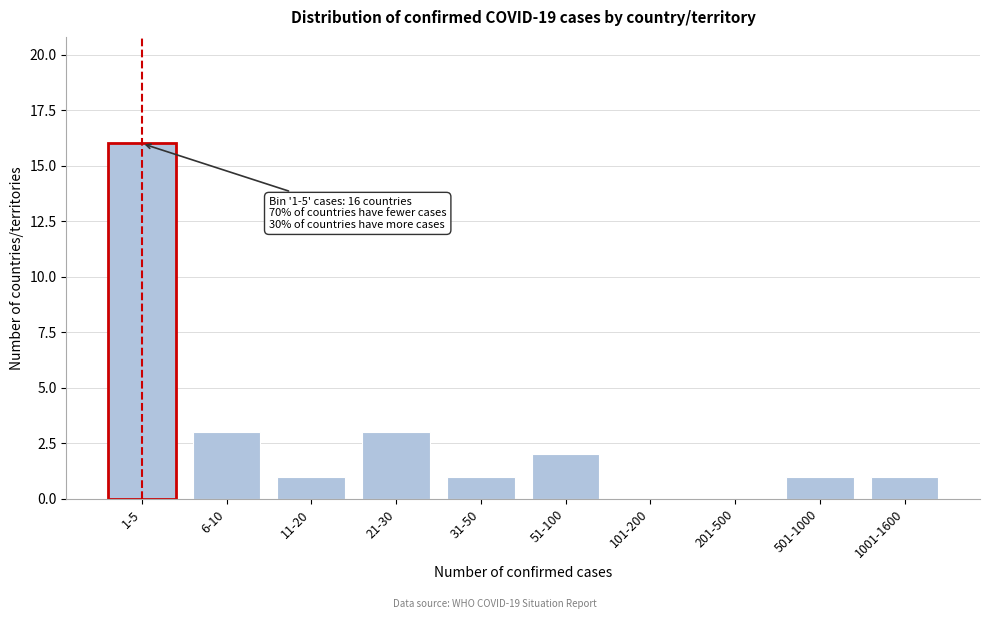

Reading left to right, list all the values displayed in this chart.

1-5=16	6-10=3	11-20=1	21-30=3	31-50=1	51-100=2	101-200=0	201-500=0	501-1000=1	1001-1600=1